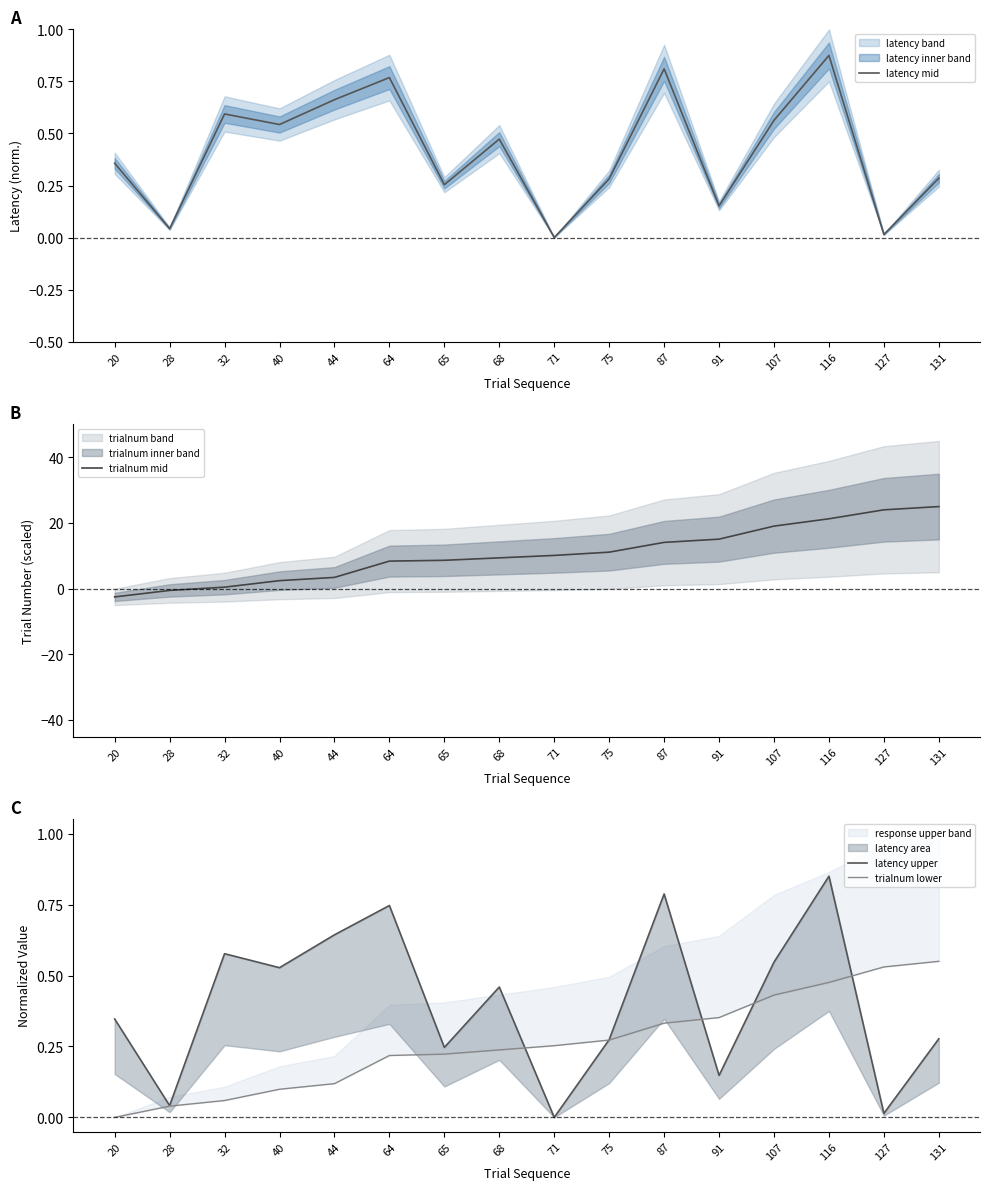

What is the maximum value shown in the chart?

25.0